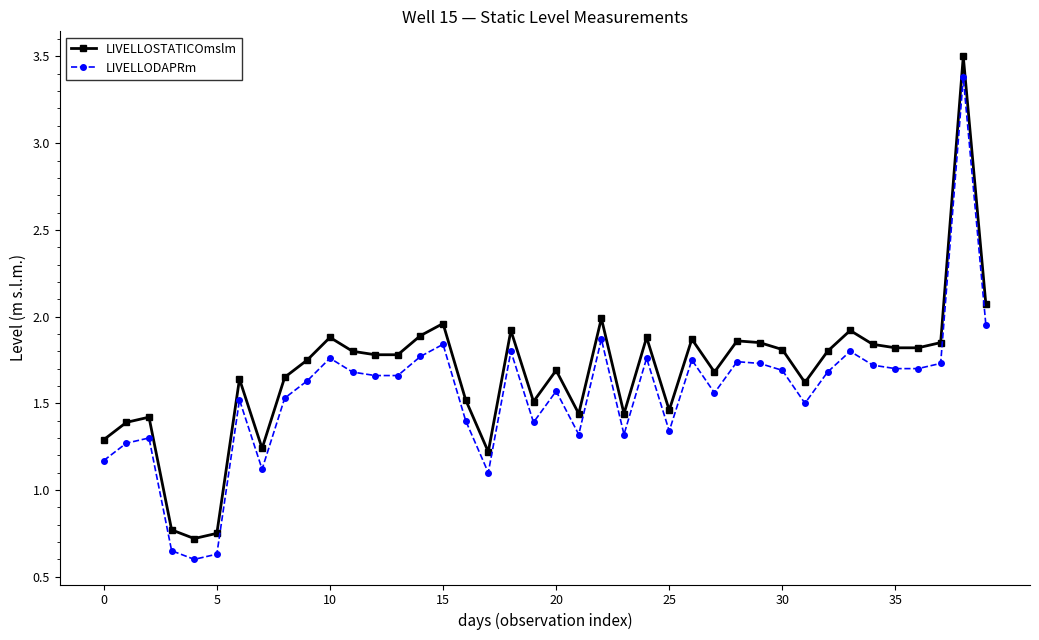

True or false: LIVELLODAPRm and LIVELLOSTATICOmslm cross at least once.

False